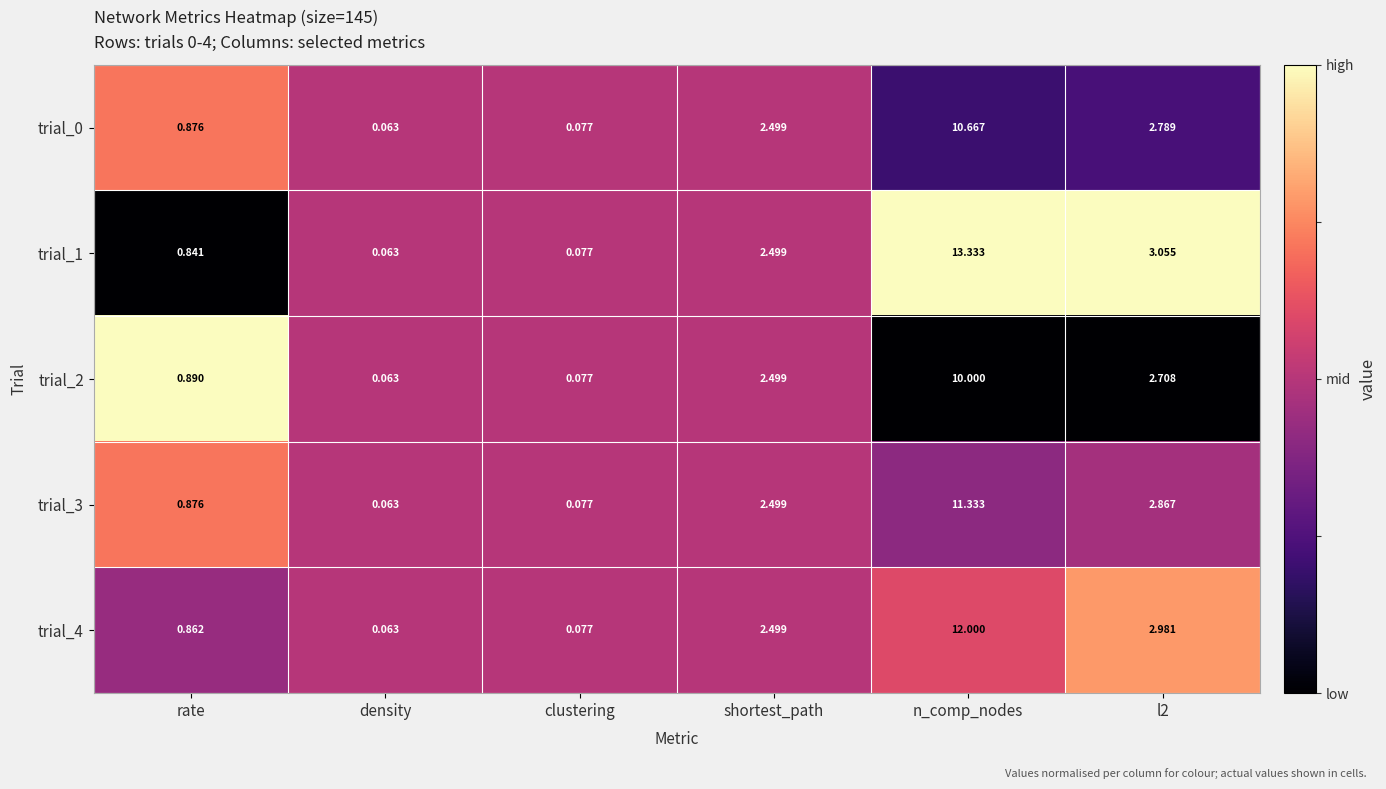

At which category is the sum across all series the highest?

n_comp_nodes